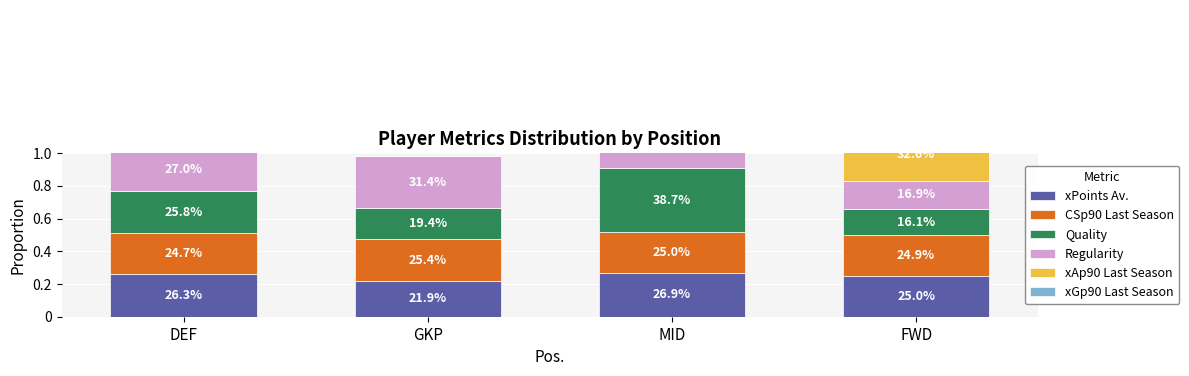

Which series changed the most between GKP and MID?

xAp90 Last Season